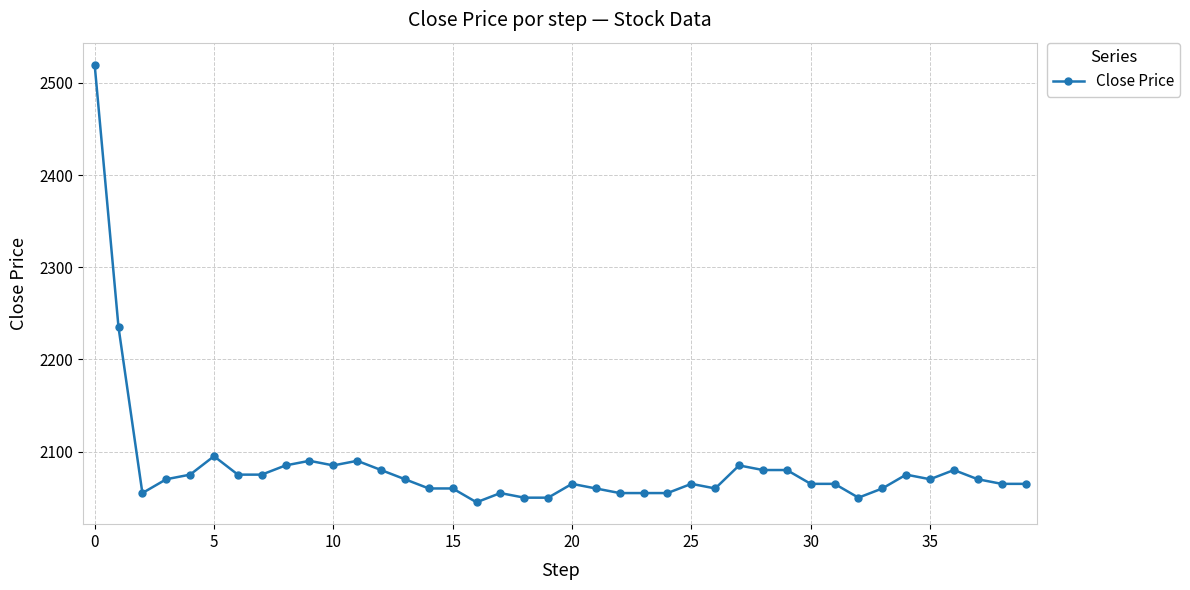

True or false: there are more than 2 points higher than both neighbors.

True